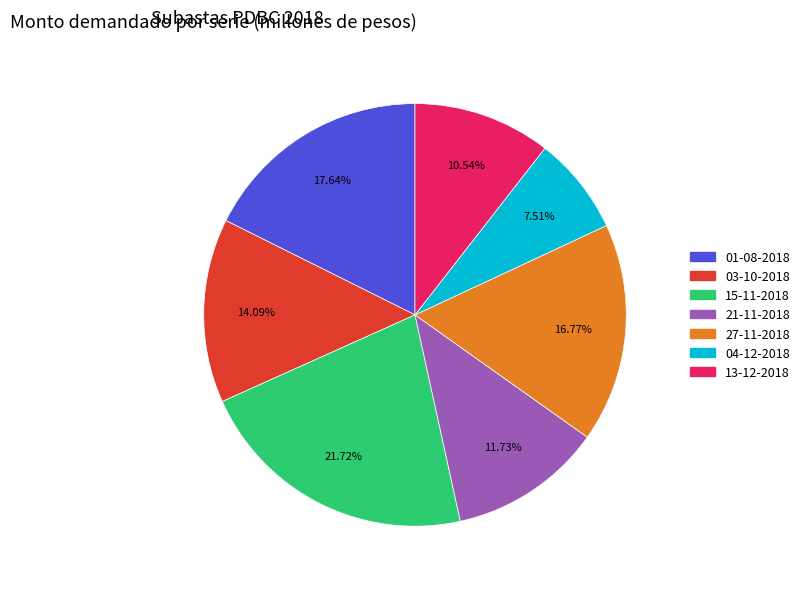

How many slices are in this pie chart?

7